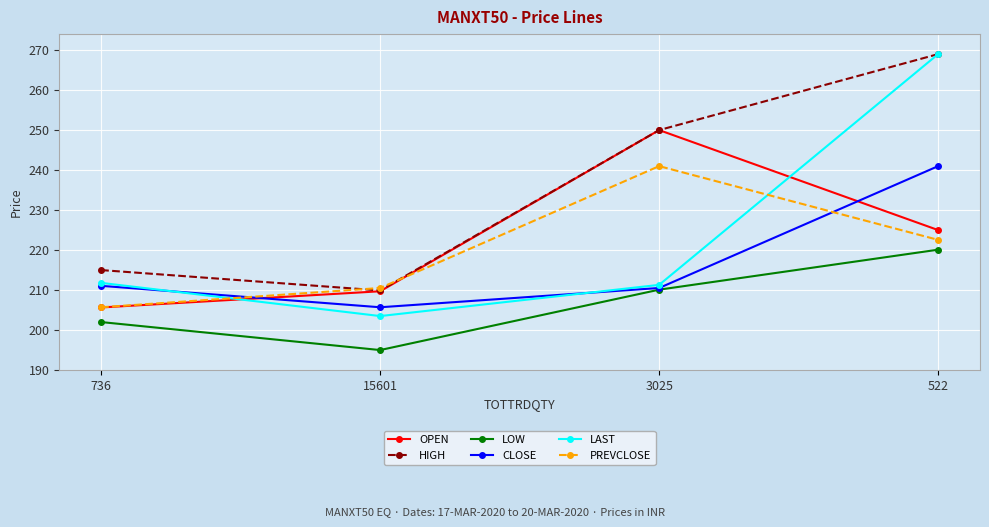

Reading left to right, what are all the values shown in this chart?

OPEN: 205.7	209.7	250.0	225.0
HIGH: 215.0	209.9	250.0	269.0
LOW: 202.0	195.0	210.1	220.1
CLOSE: 211.1	205.7	210.5	241.0
LAST: 211.8	203.5	211.3	269.0
PREVCLOSE: 205.7	210.5	241.0	222.6